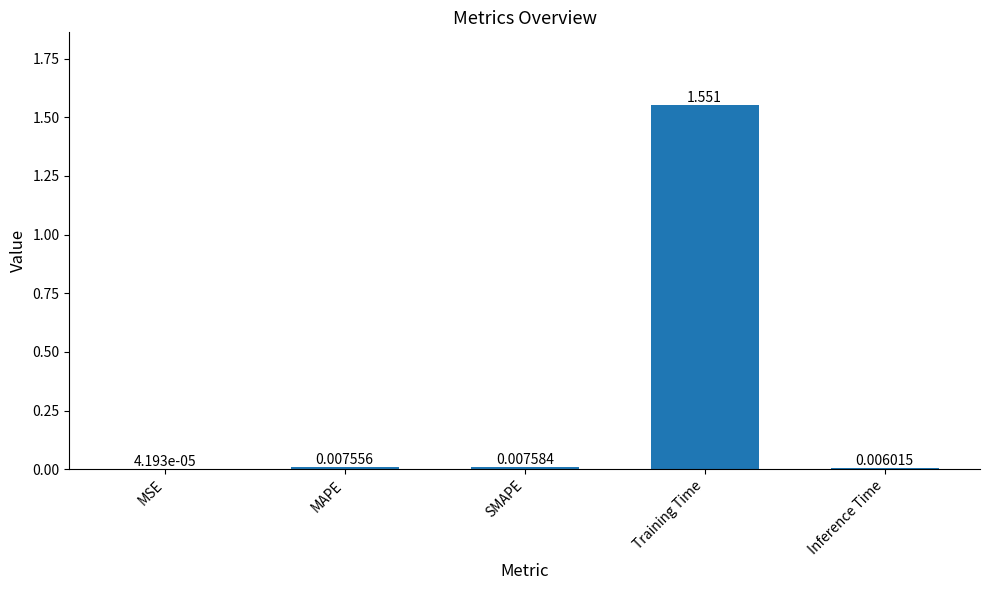

Which label corresponds to the largest value in the chart?

Training Time